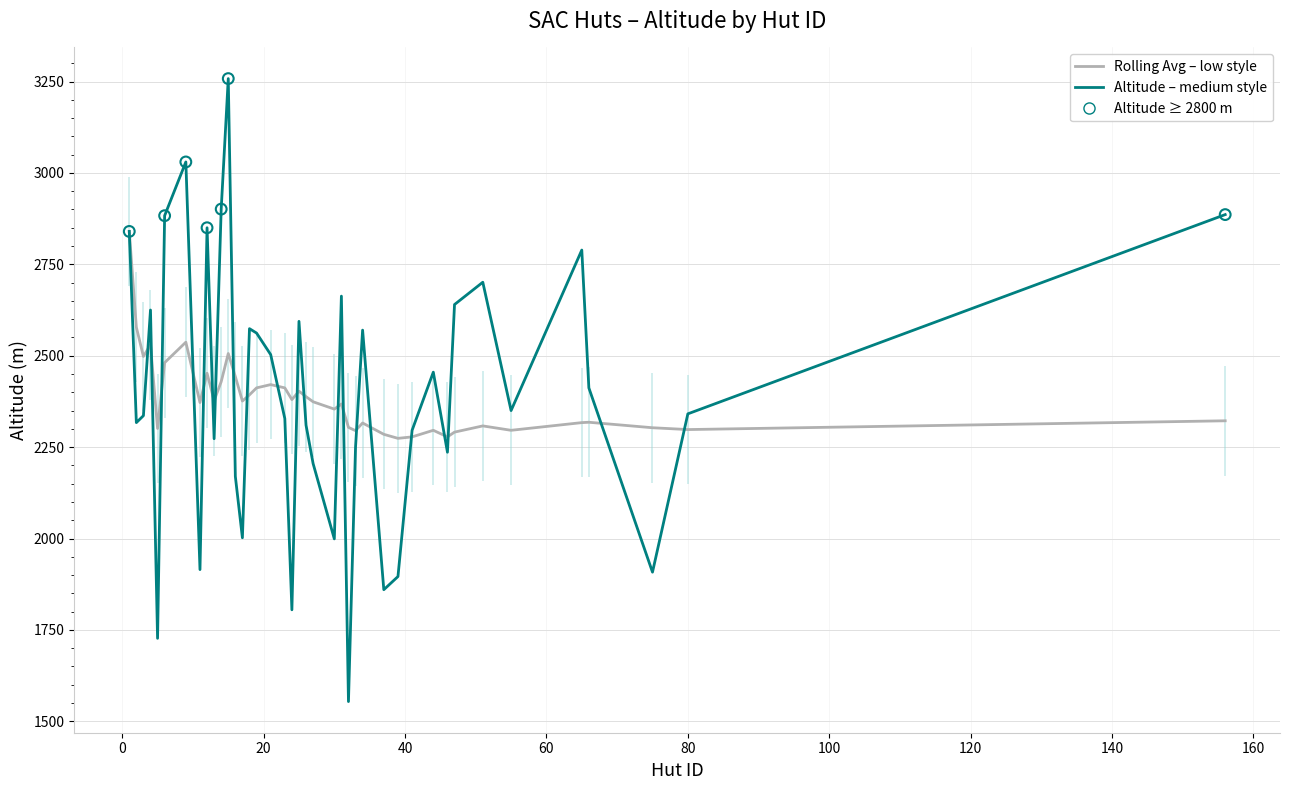

Which series reaches the minimum Y coordinate?

Altitude (medium style)